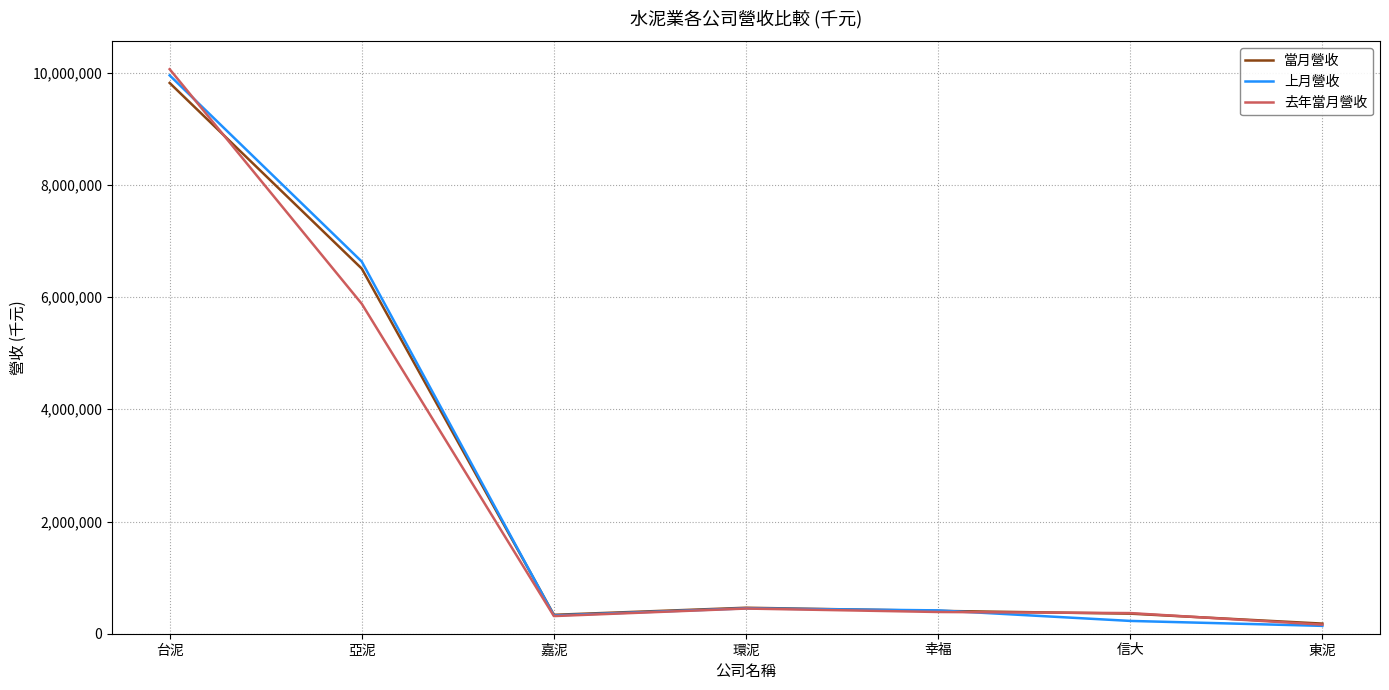

What is the difference between the 去年當月營收 values at 嘉泥 and 環泥?

134128